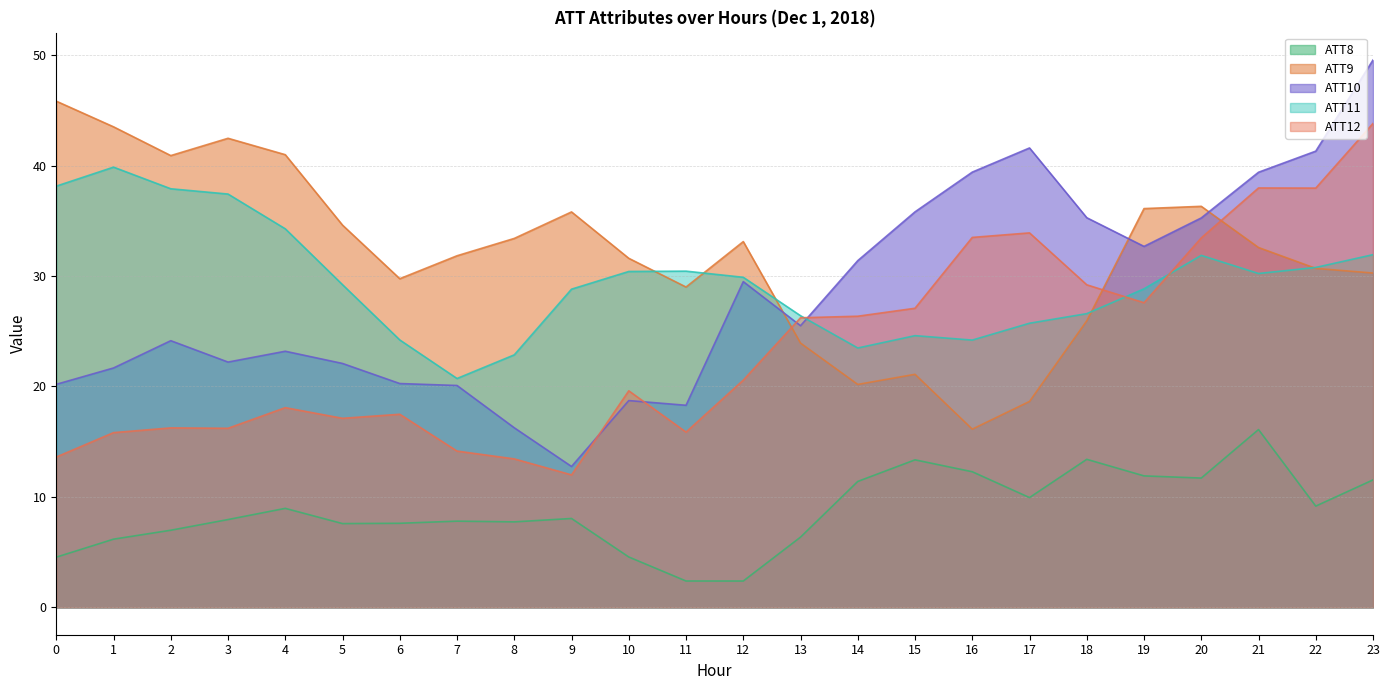

After their last crossing, which series has the higher values: ATT11 or ATT10?

ATT10